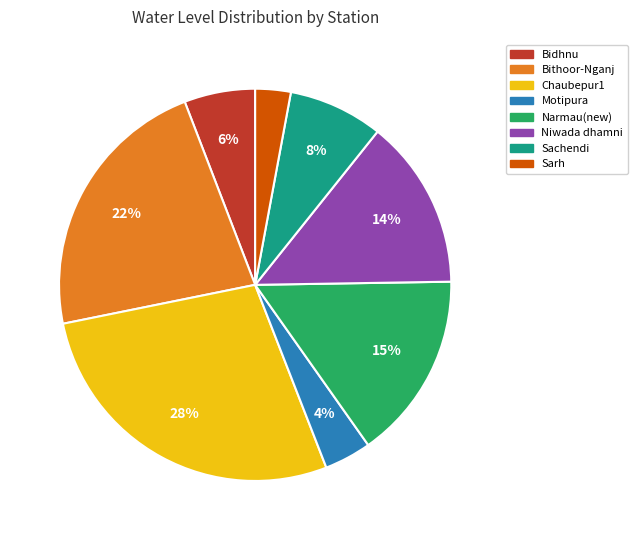

Is there any slice that represents more than half of the pie?

No